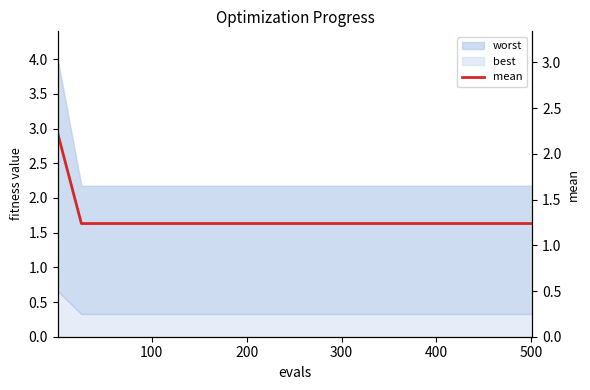

What is the difference between the maximum and minimum values?

1.0